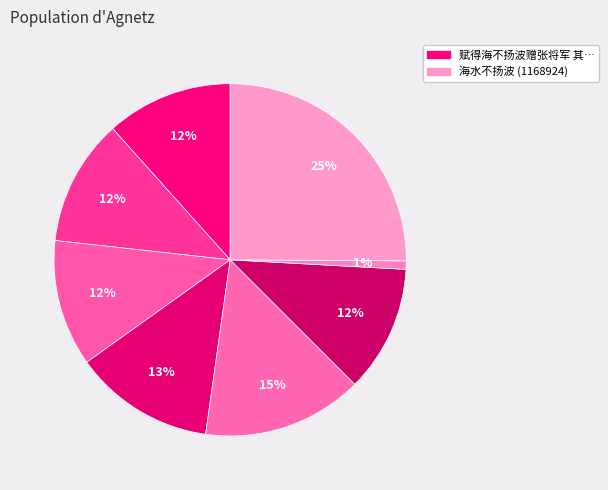

Count the number of slices in the pie.

8